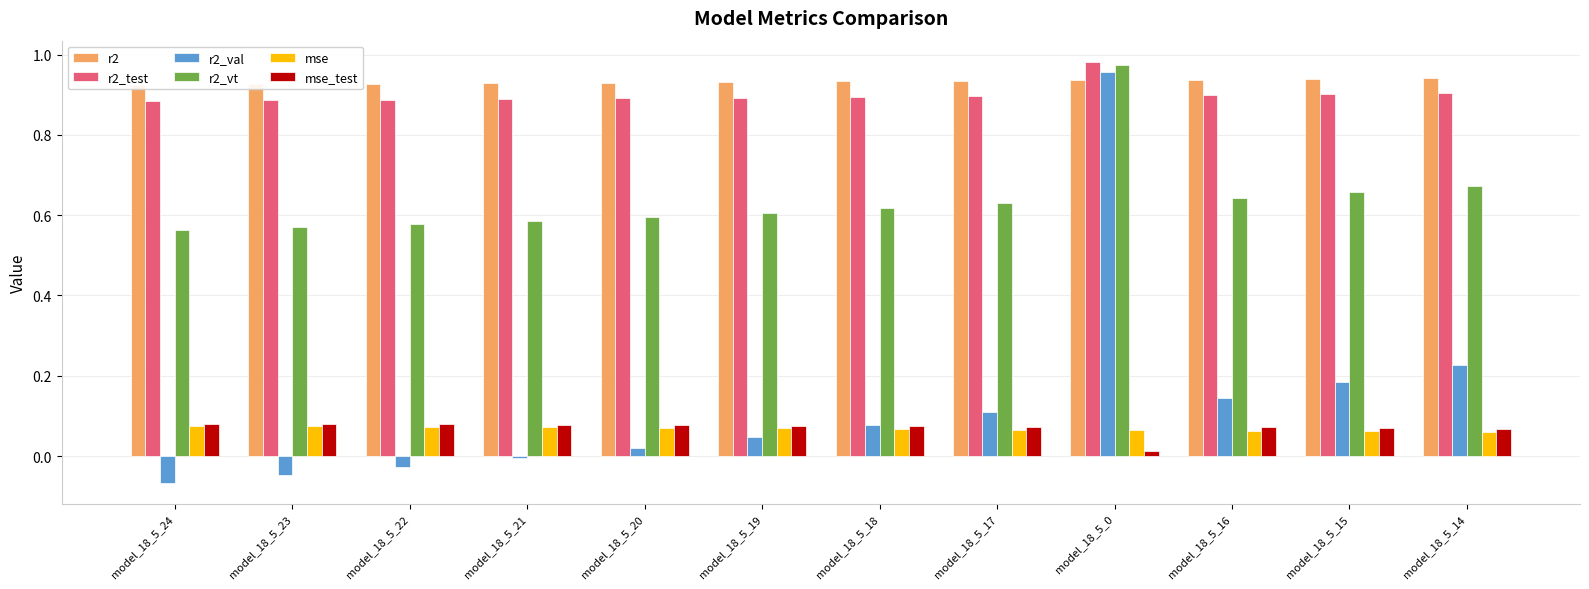

The r2_vt series shows 0.6 at model_18_5_17. True or false?

True